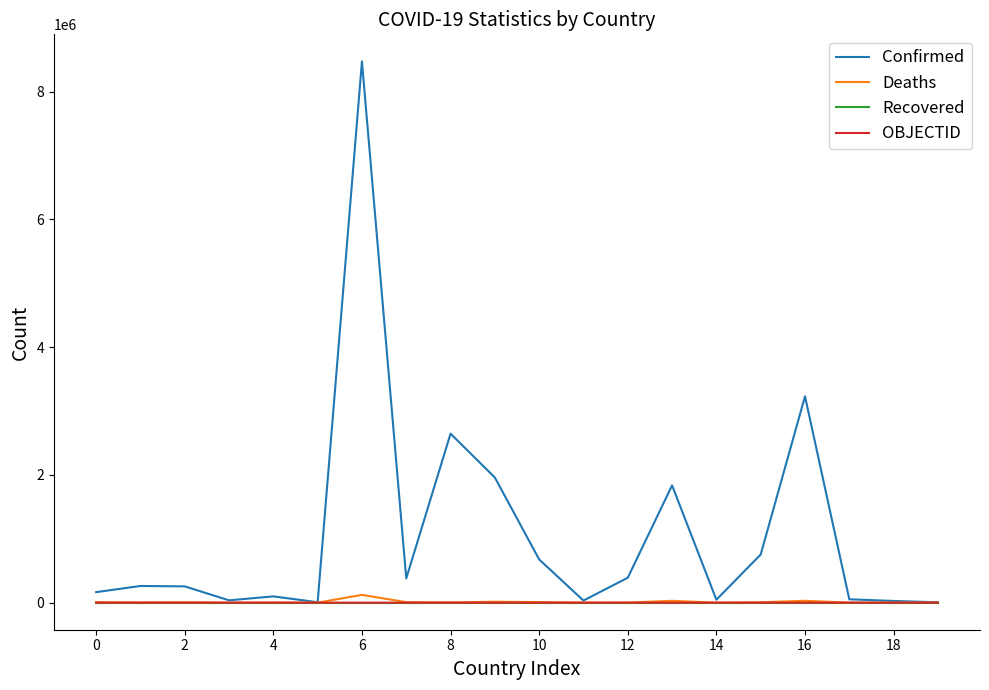

Is this an area chart (filled region under the line)?

No